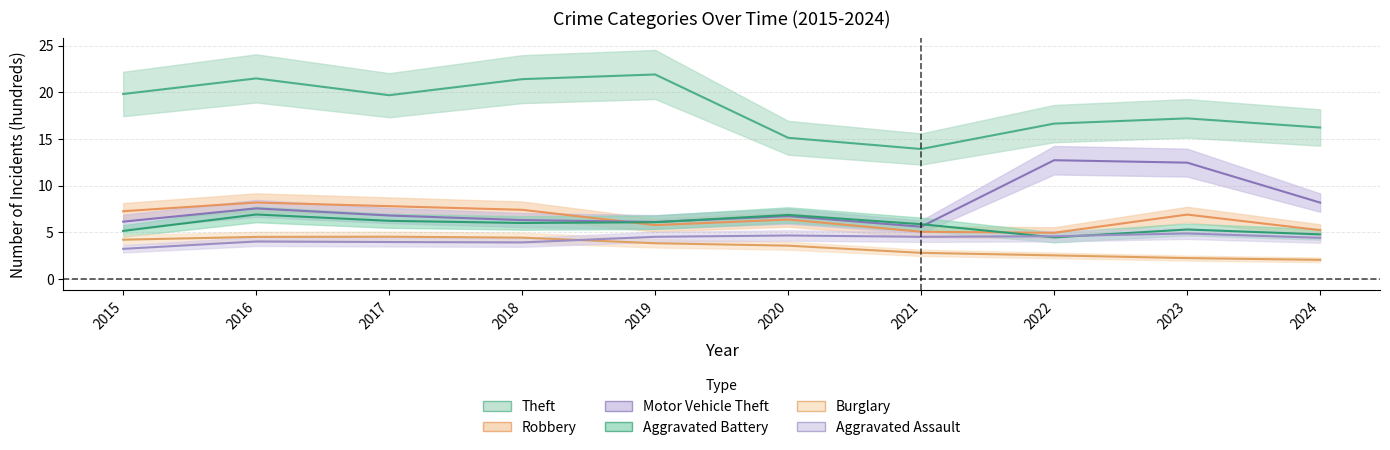

Where does the Aggravated Assault series first go above 4?

2016